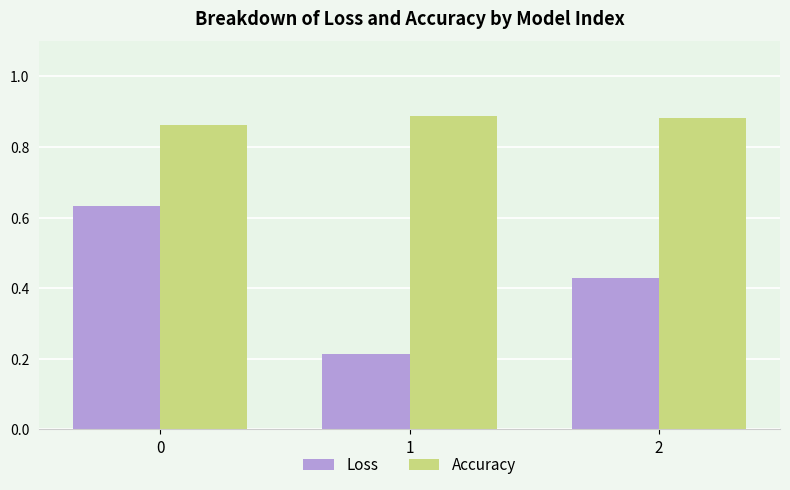

What is the total value across all series at 0?

1.5